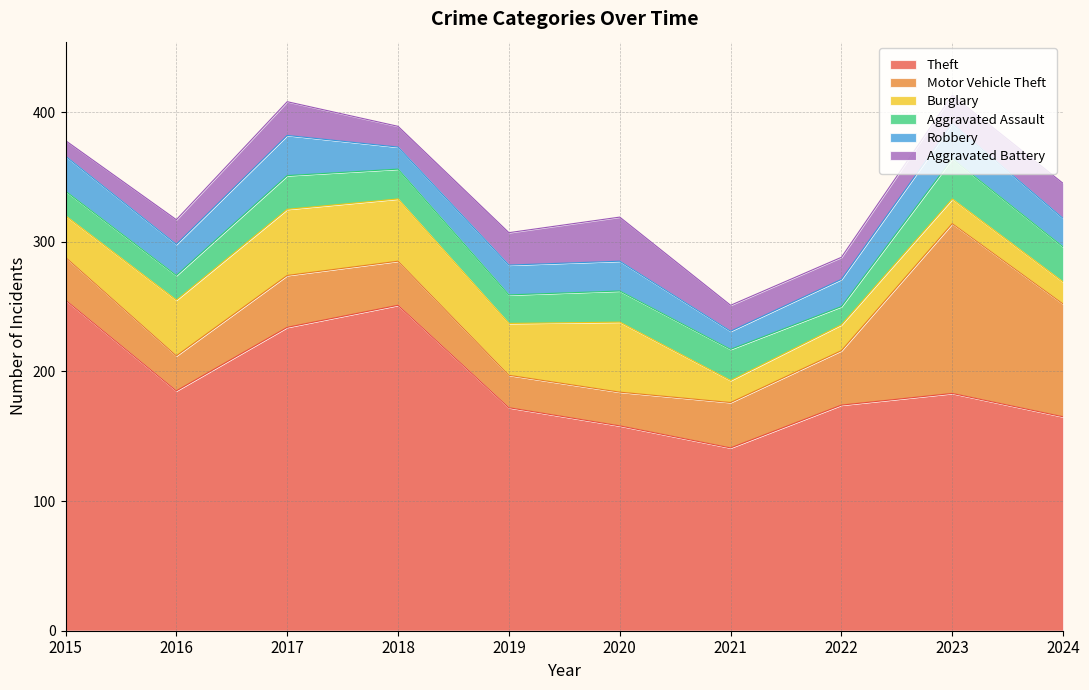

How many distinct data groups are displayed?

6